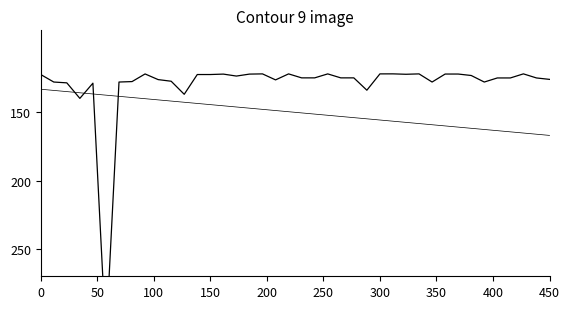

How many lines are shown in the chart?

2